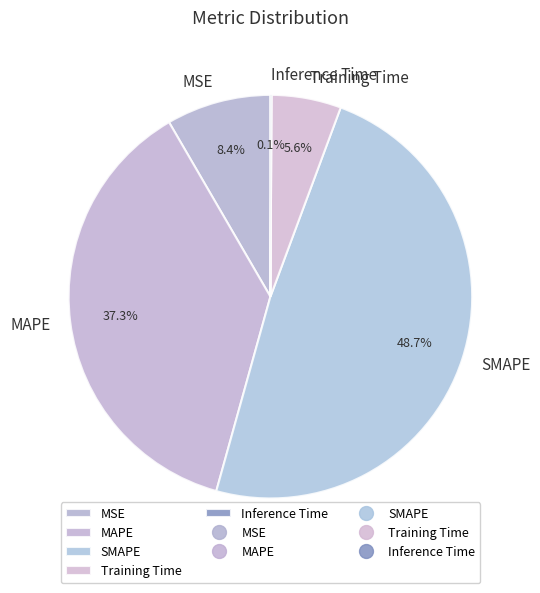

What portion of the pie excludes MAPE?

62.7%